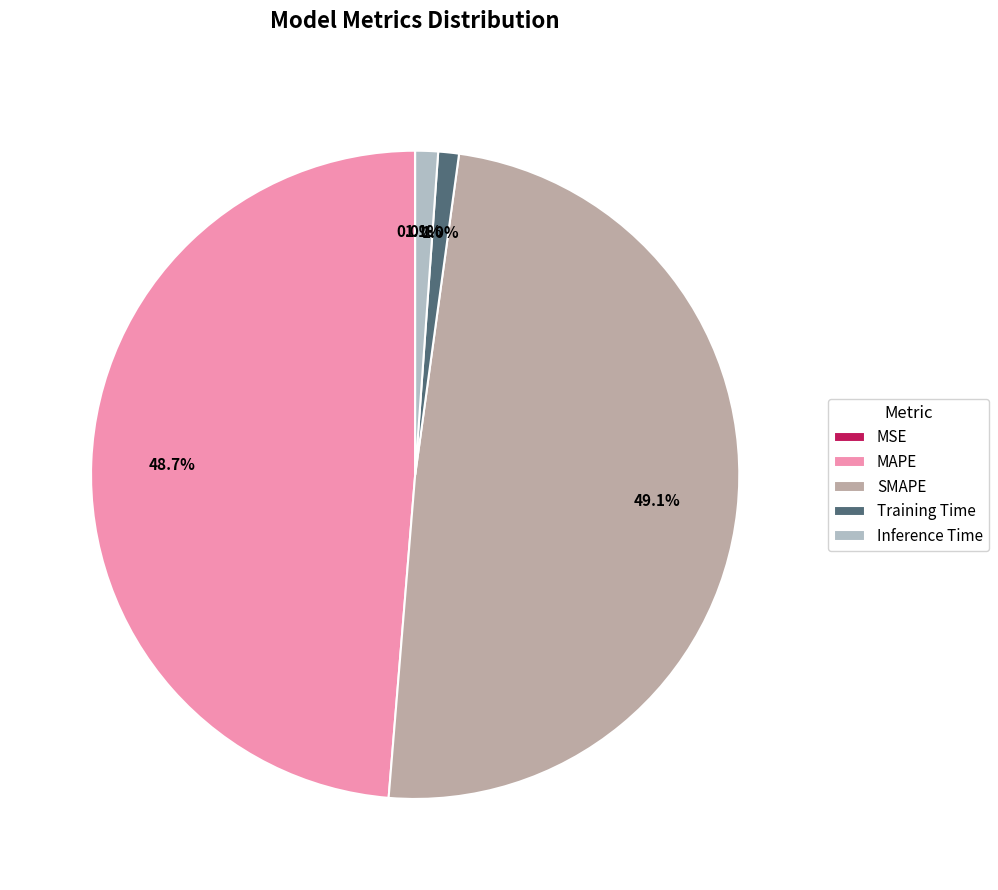

Is there any slice that represents more than half of the pie?

No